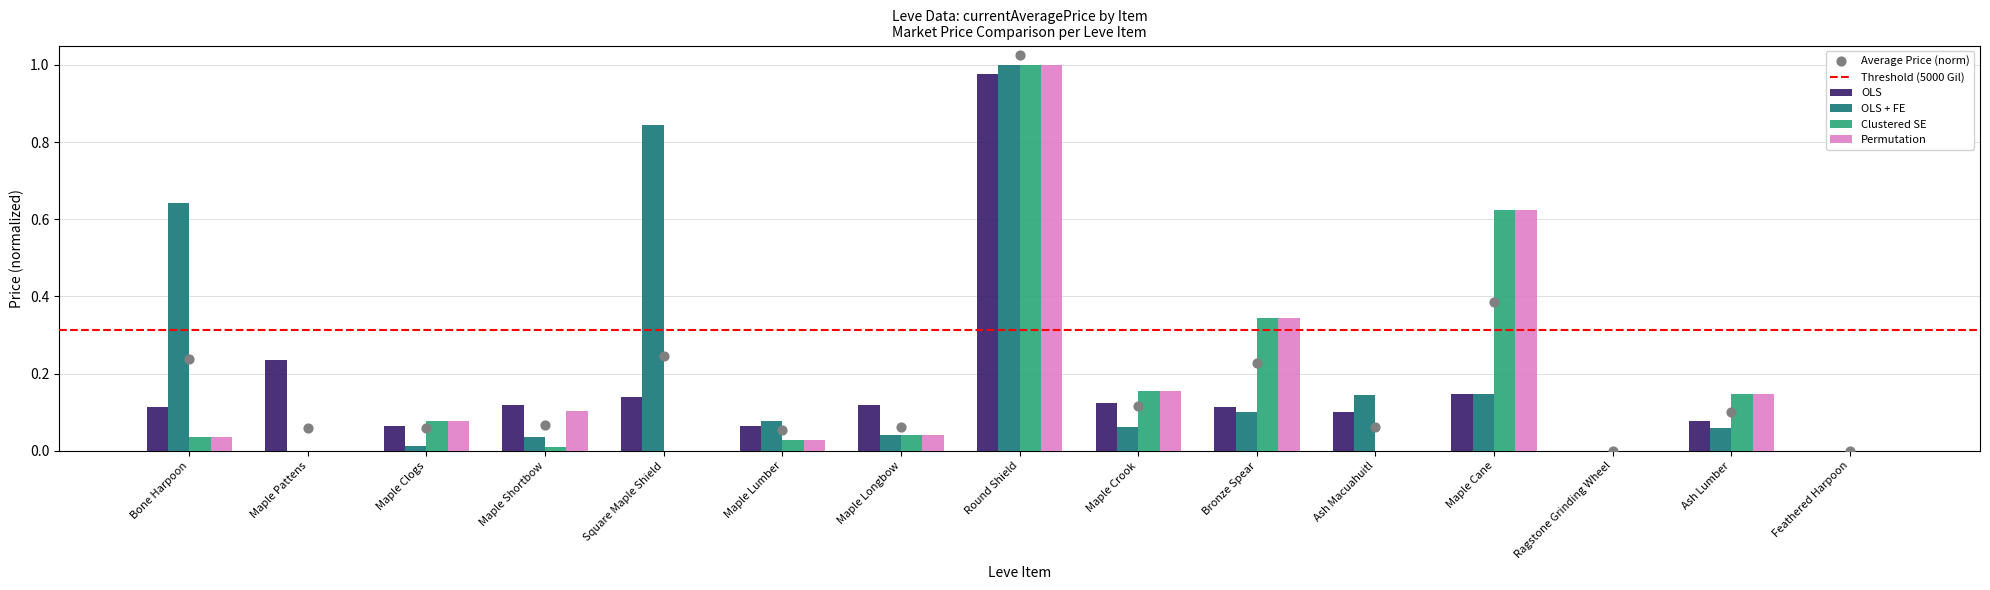

Is the value of OLS at Maple Lumber greater than the value of OLS + FE at Maple Lumber?

No